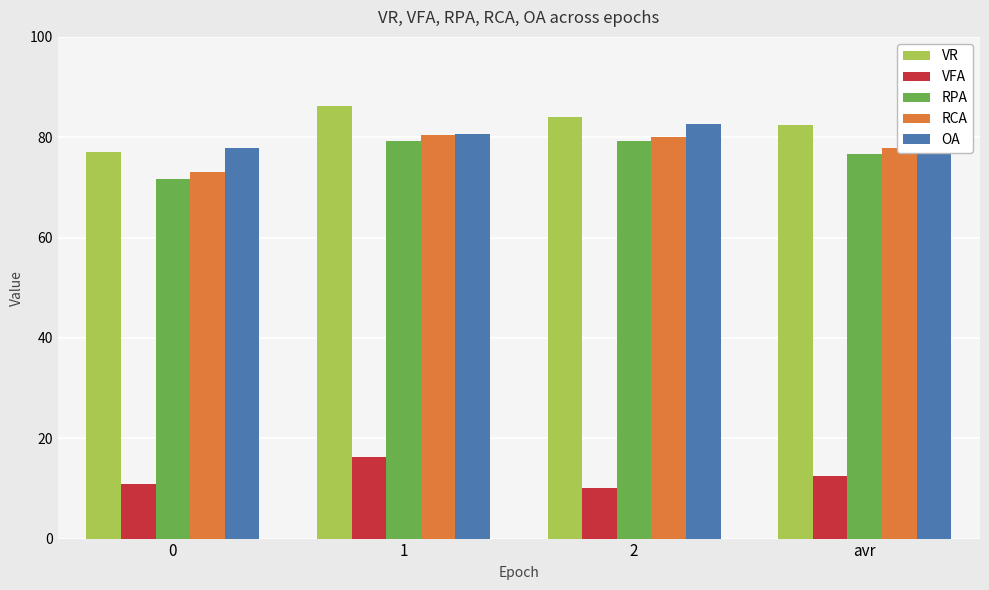

What is the difference between the maximum and second lowest values in the VR series?

3.8